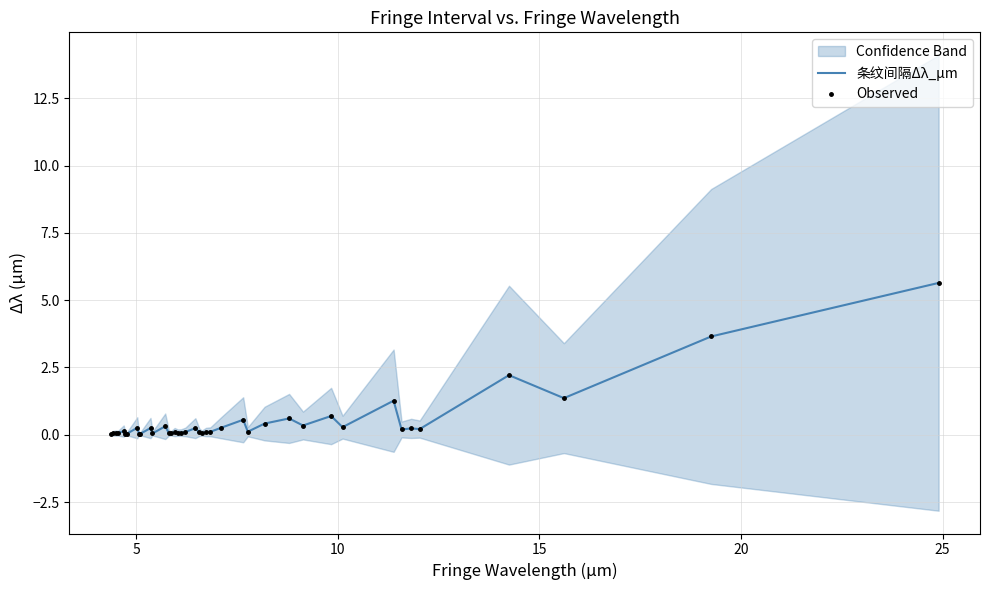

True or false: 条纹间隔Δλ_μm and Observed cross at least once.

False